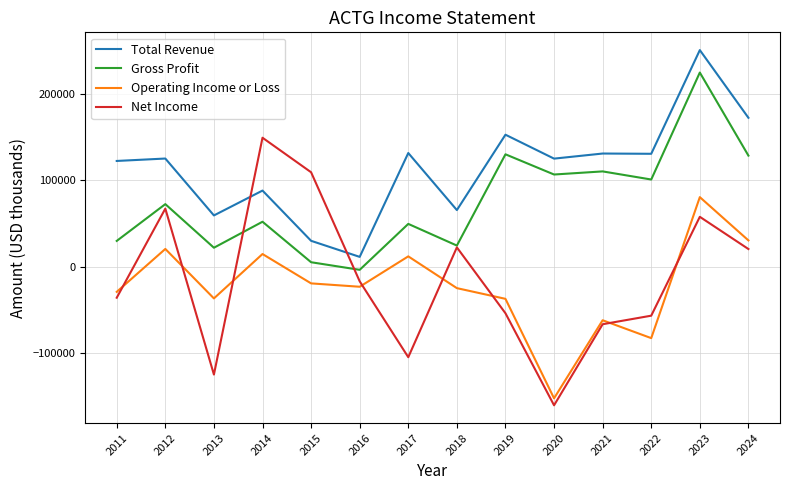

What is the smallest value displayed?

-160700